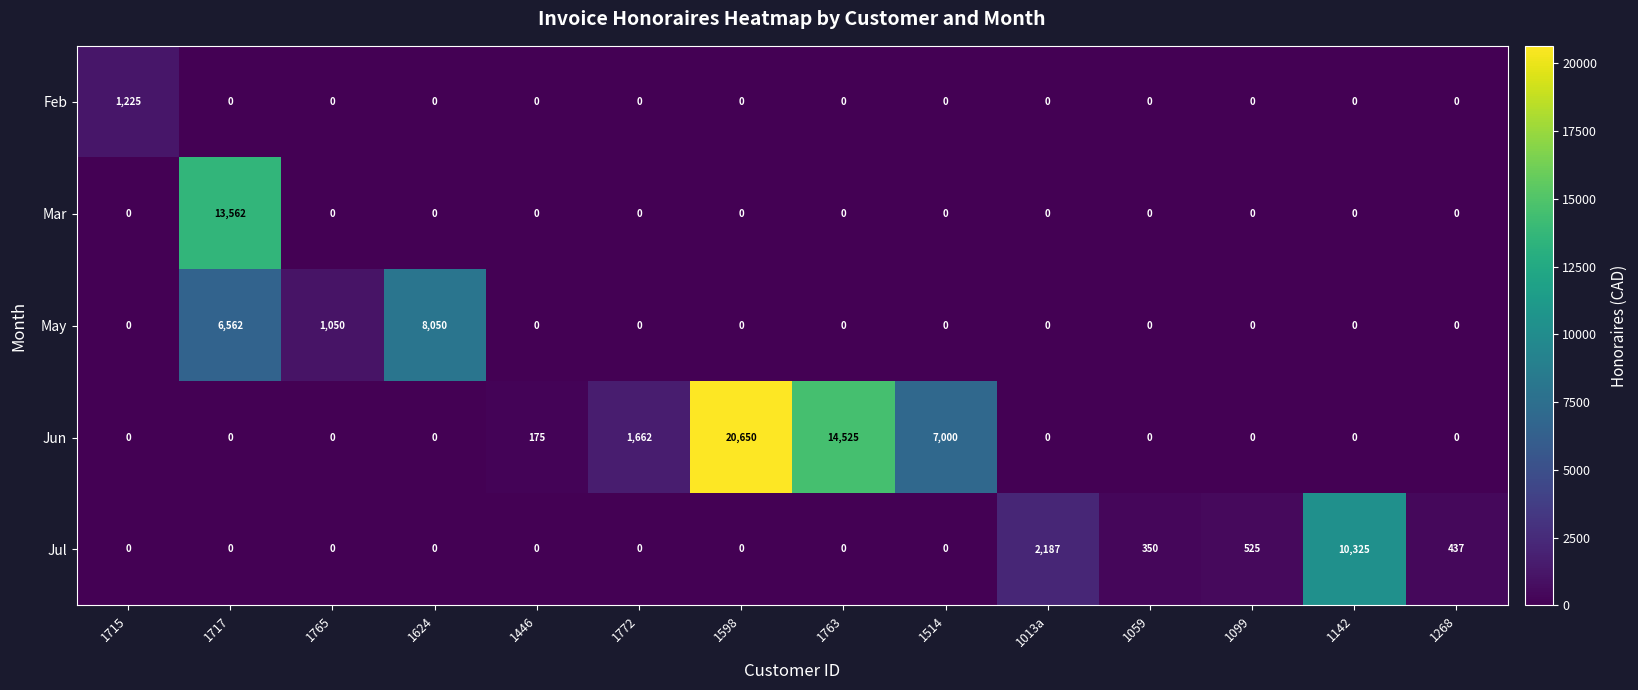

The Feb series shows 746 at 1446. True or false?

False